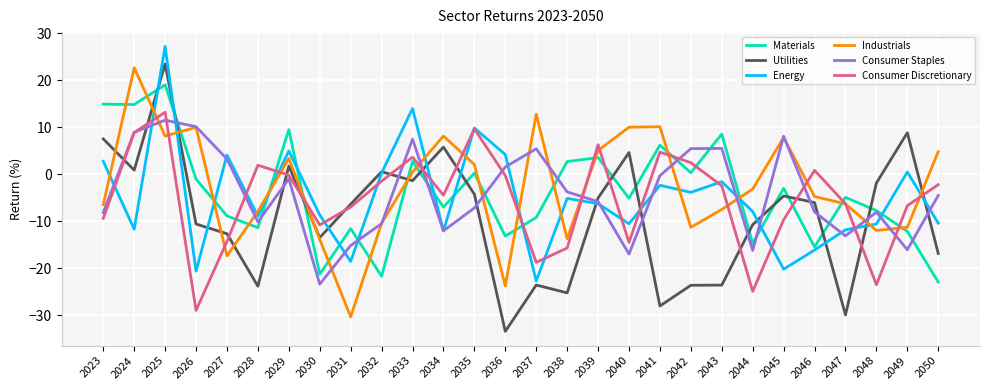

After their last crossing, which series has the higher values: Energy or Consumer Discretionary?

Consumer Discretionary